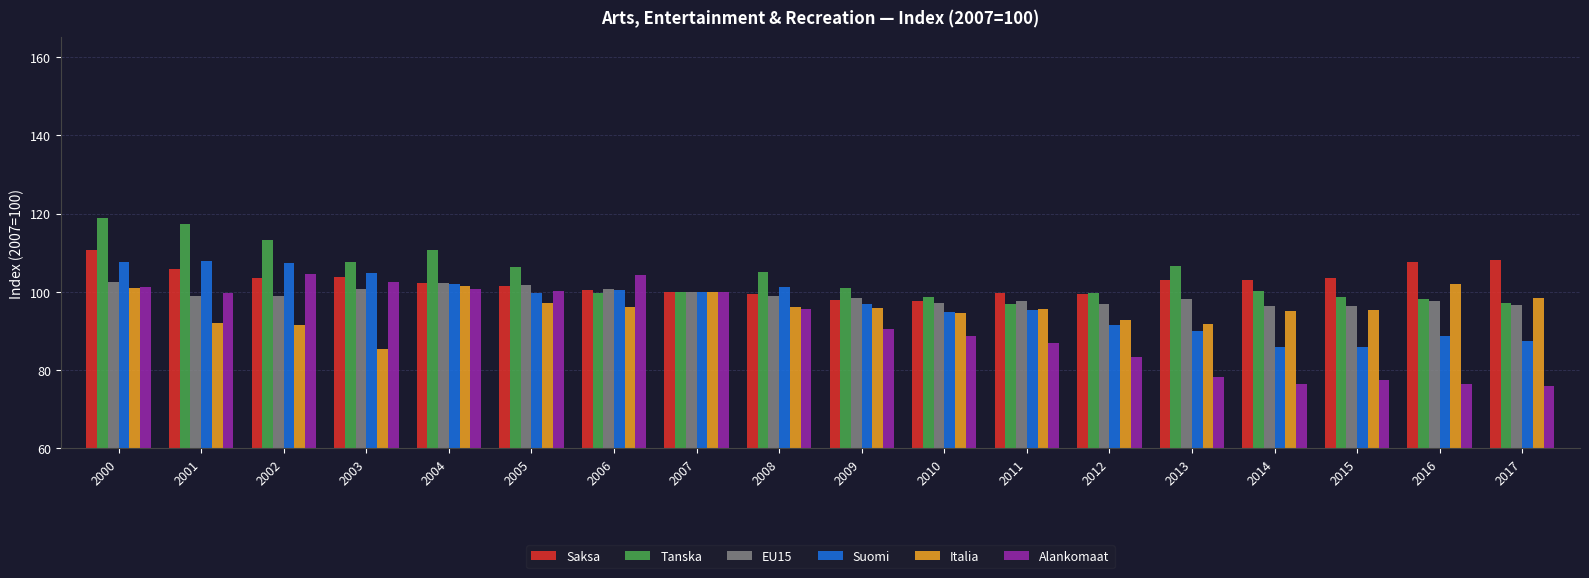

Is it true that Alankomaat equals 104.7 at 2002?

True